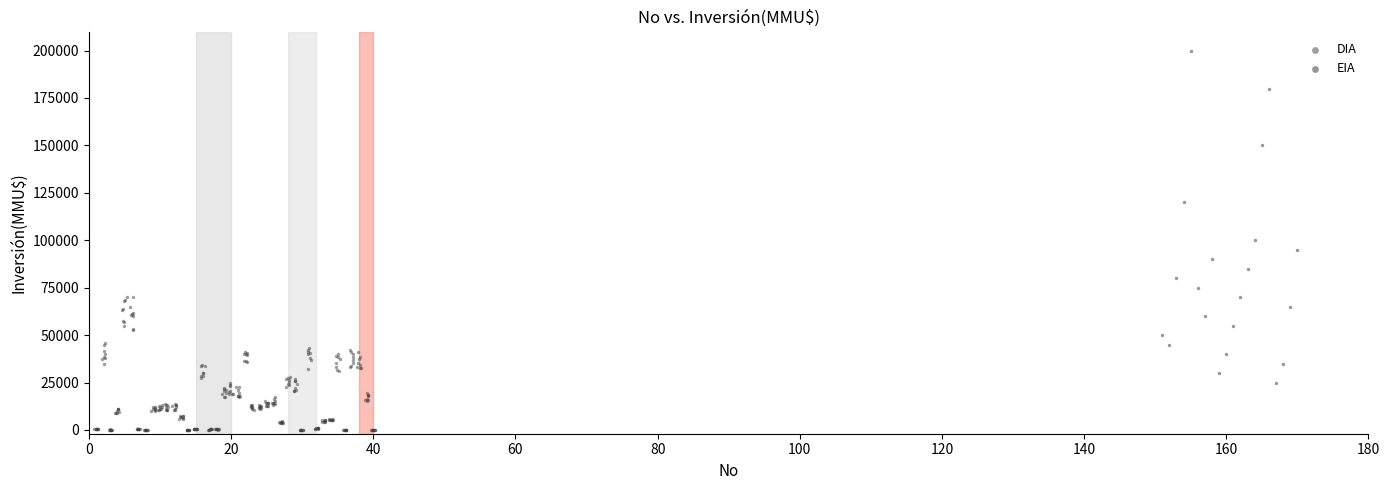

Which series contains the highest Y value?

EIA